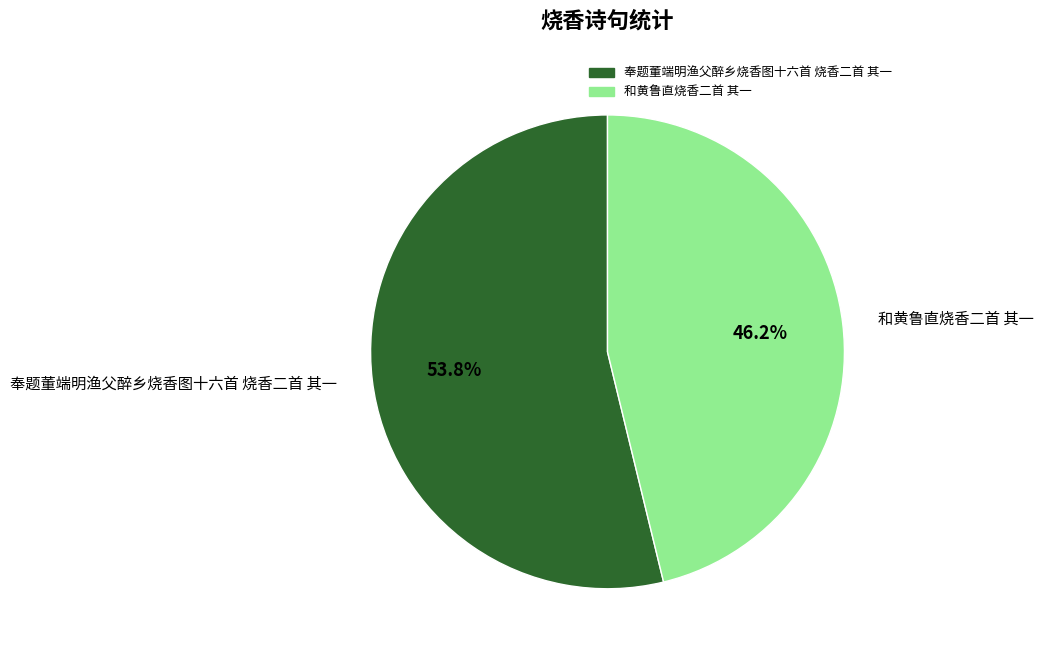

Approximately how many times larger is the value at 和黄鲁直烧香二首 其一 compared to 奉题董端明渔父醉乡烧香图十六首 烧香二首 其一?

0.9